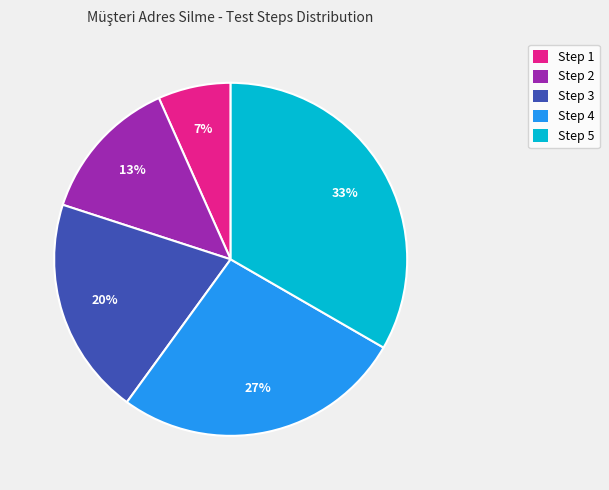

Is it true that Step 3 is 32% of the pie?

False